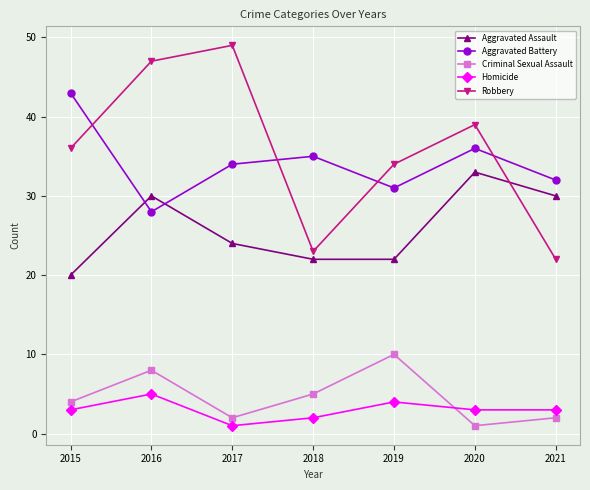

What is the value of the Aggravated Assault point at the 1st from the left?

20